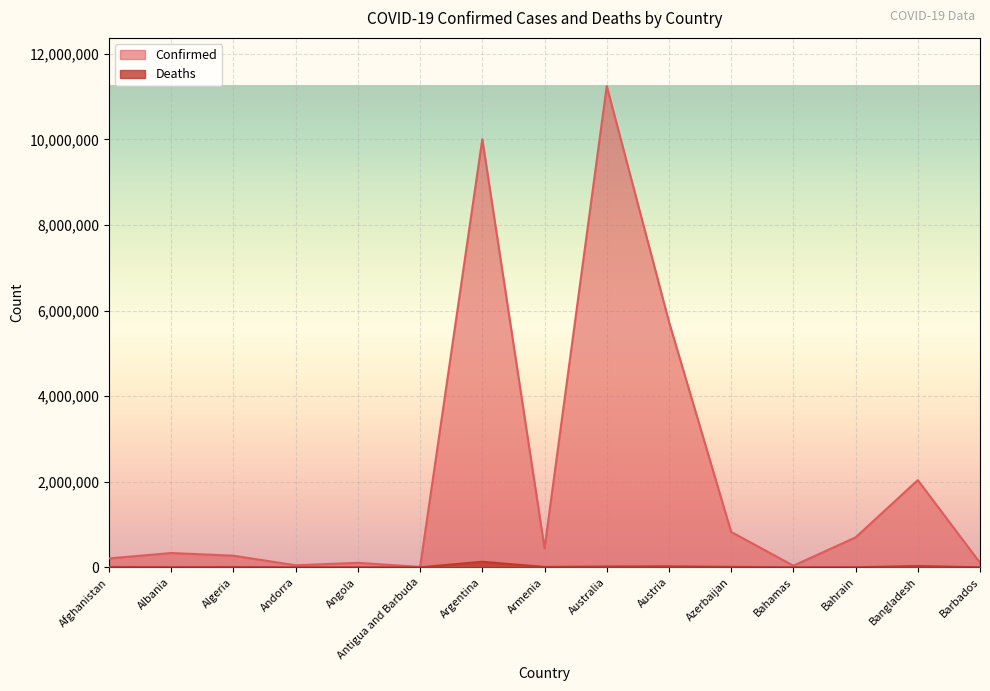

Read the Confirmed value at Barbados, to the nearest 50.

105900